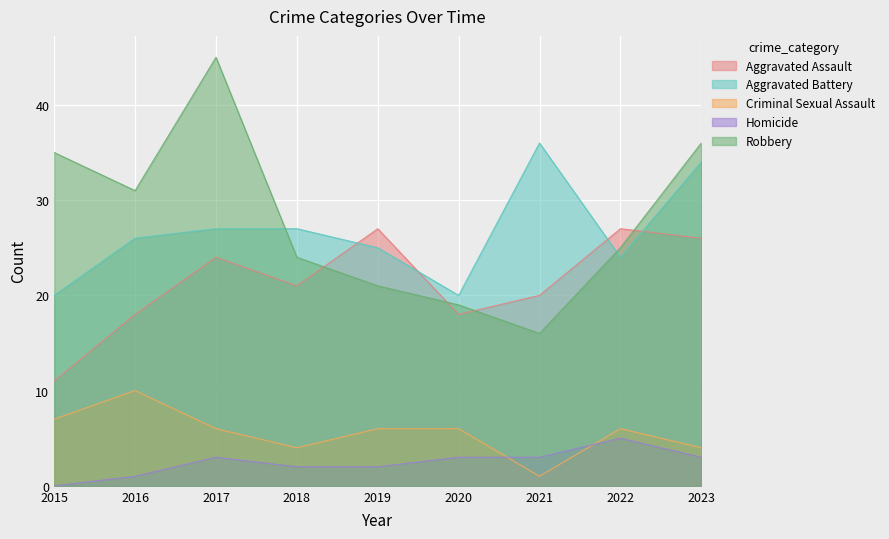

True or false: Aggravated Assault has more than 1 points higher than both neighbors.

True